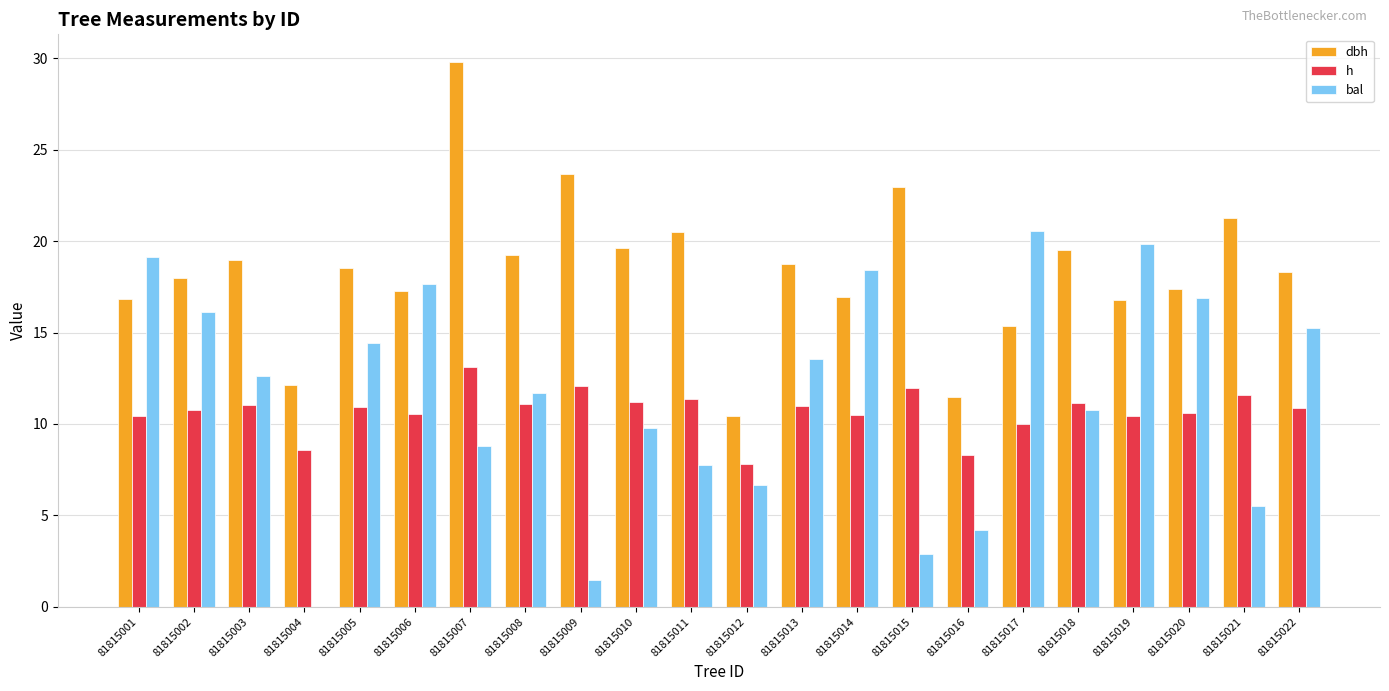

Read the h value at 81815019.

10.4